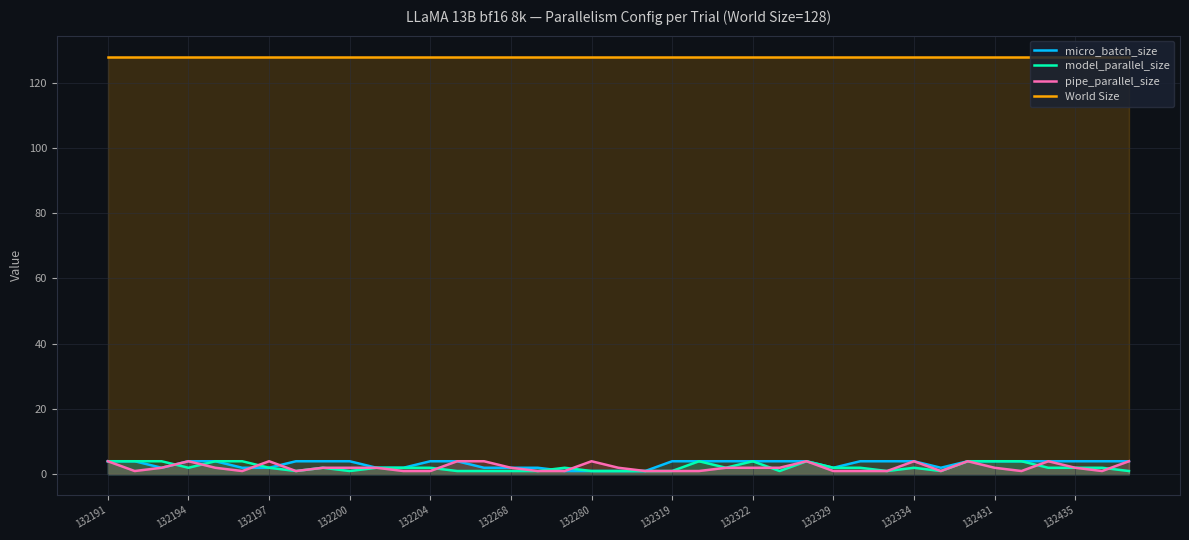

True or false: World Size and micro_batch_size cross at least once.

False